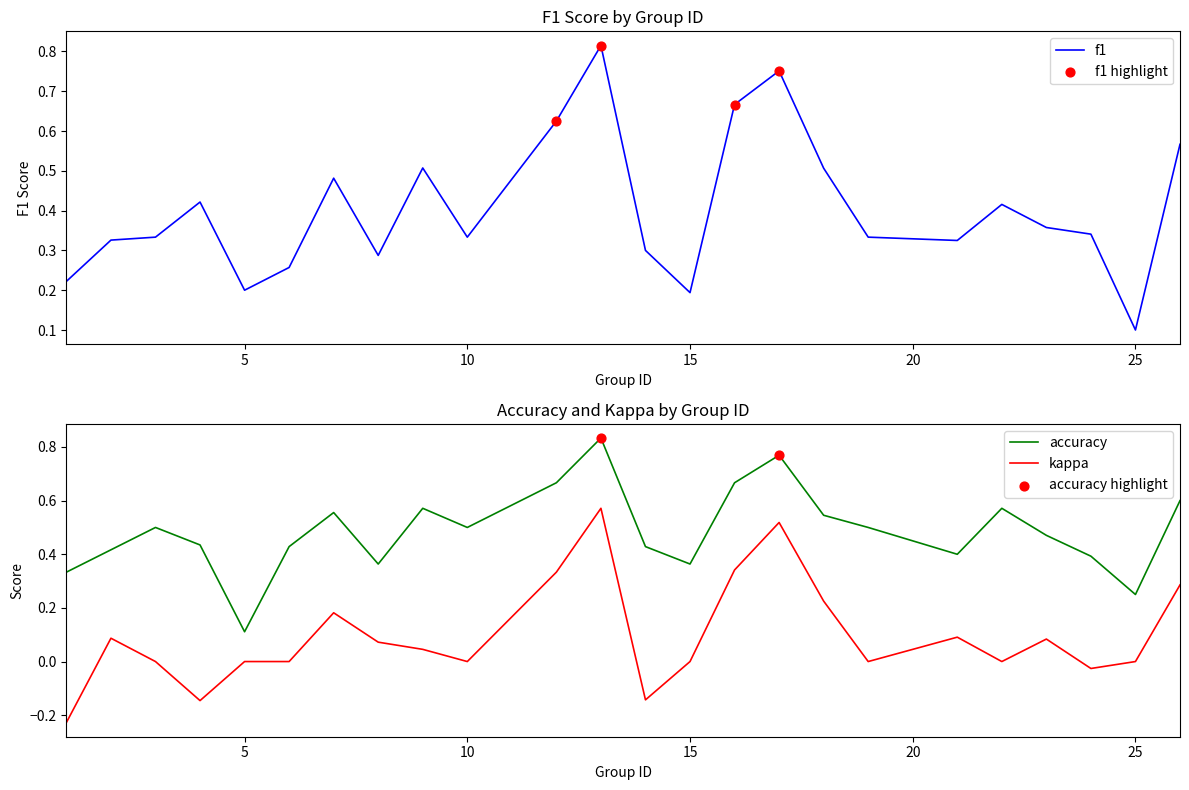

Which series has the largest total across all categories?

accuracy